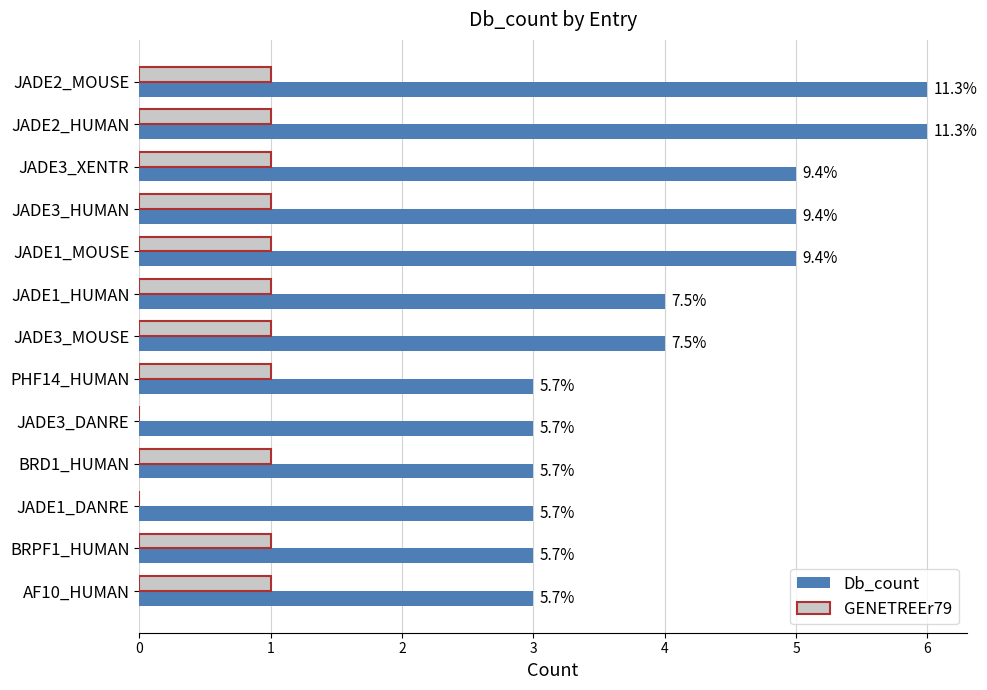

What are all the series names shown in the legend?

Db_count, GENETREEr79